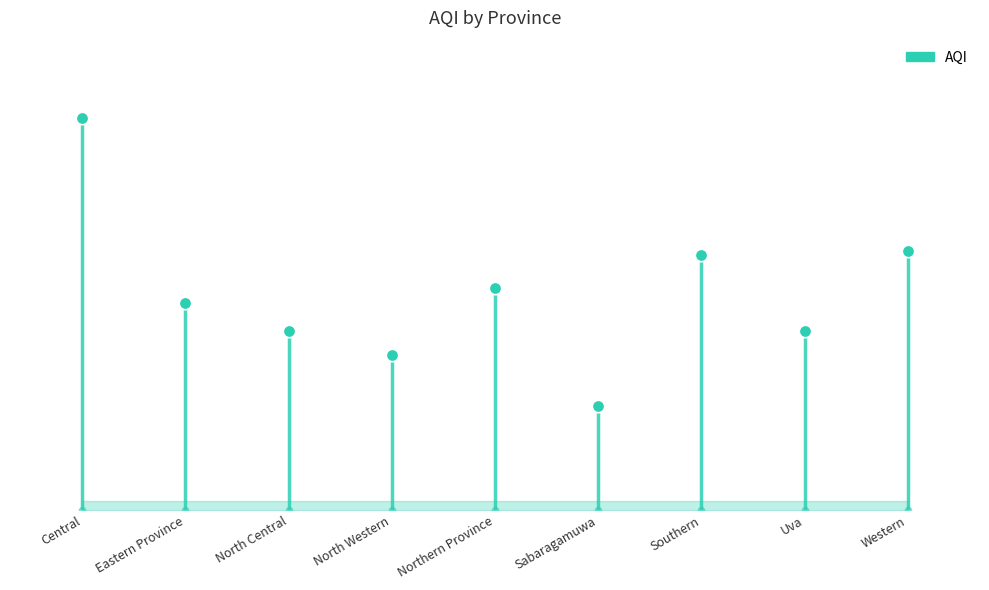

Between North Central and Northern Province, which is larger?

Northern Province